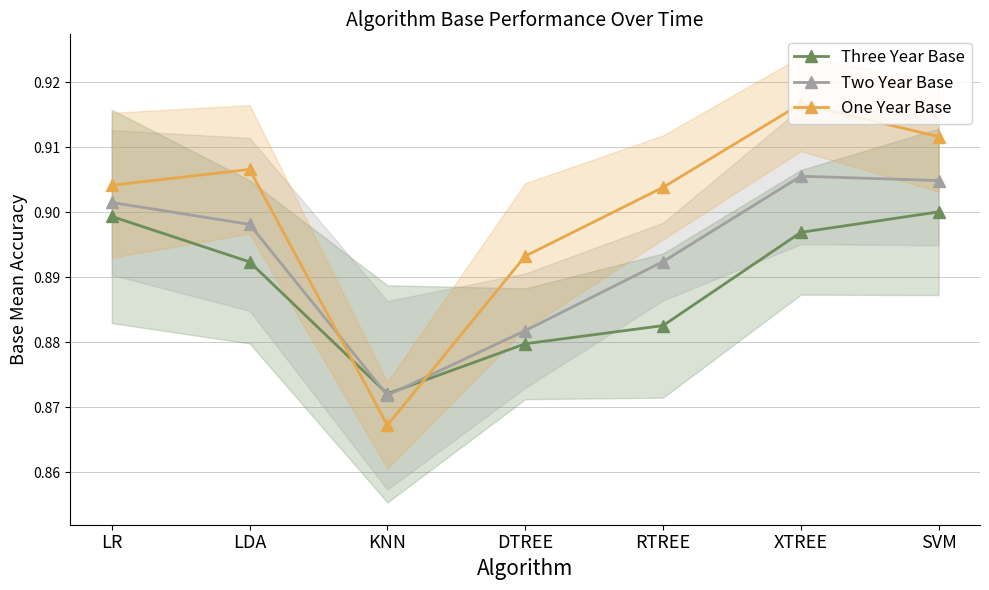

Reading left to right, extract all data points from this chart.

Three Year Base: LR=0.9	LDA=0.9	KNN=0.9	DTREE=0.9	RTREE=0.9	XTREE=0.9	SVM=0.9
Two Year Base: LR=0.9	LDA=0.9	KNN=0.9	DTREE=0.9	RTREE=0.9	XTREE=0.9	SVM=0.9
One Year Base: LR=0.9	LDA=0.9	KNN=0.9	DTREE=0.9	RTREE=0.9	XTREE=0.9	SVM=0.9